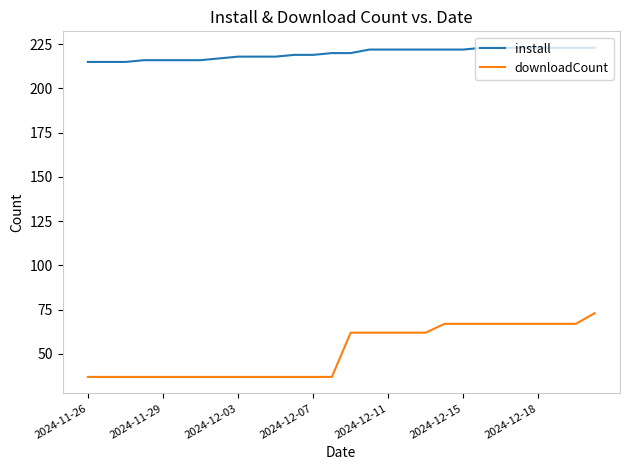

Rank the series by their maximum value, from highest to lowest.

install, downloadCount